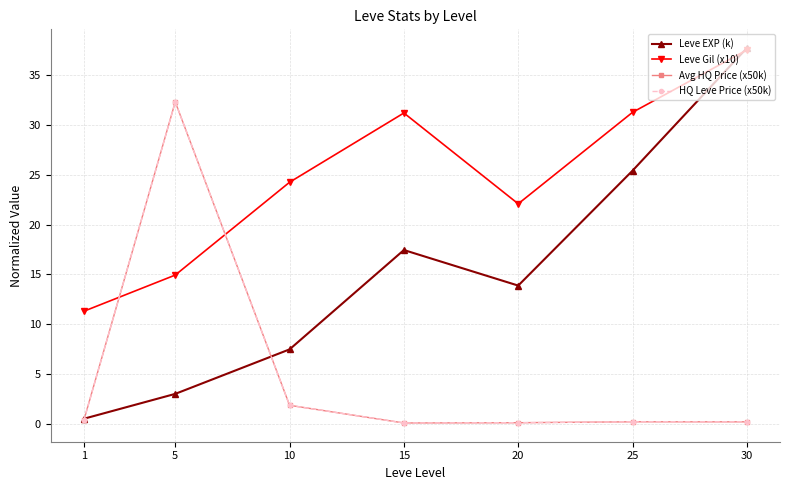

True or false: Avg HQ Price (x50k) and HQ Leve Price (x50k) cross at least once.

False